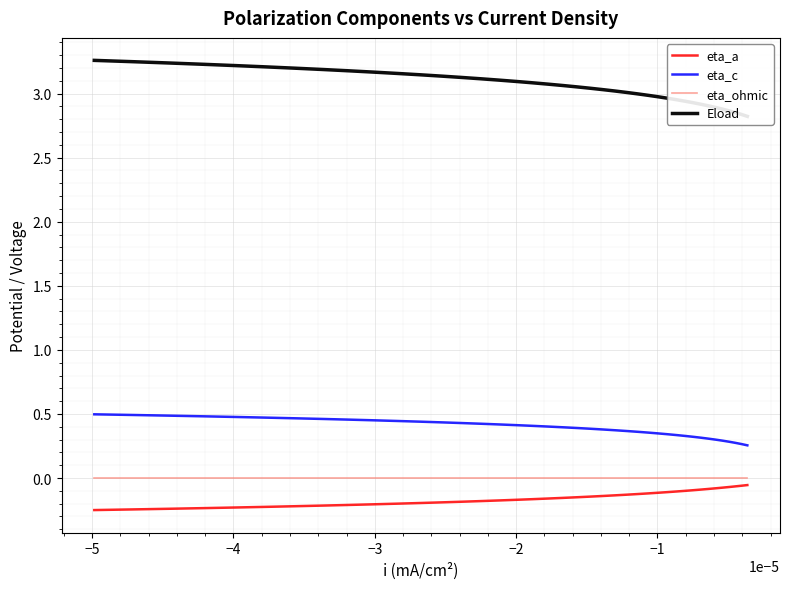

Reading left to right, transcribe all the data shown in this chart.

eta_a: -0.2	-0.2	-0.2	-0.2	-0.2	-0.2	-0.2	-0.2	-0.2	-0.2	-0.2	-0.2	-0.2	-0.2	-0.2	-0.2	-0.2	-0.2	-0.2	-0.2	-0.1	-0.1	-0.1	-0.1	-0.1	-0.1	-0.1	-0.1	-0.1	-0.1	-0.1	-0.1	-0.1	-0.1	-0.1	-0.1	-0.1	-0.1	-0.1	-0.1
eta_c: 0.5	0.5	0.5	0.5	0.5	0.5	0.5	0.5	0.5	0.5	0.4	0.4	0.4	0.4	0.4	0.4	0.4	0.4	0.4	0.4	0.4	0.4	0.4	0.4	0.4	0.4	0.4	0.3	0.3	0.3	0.3	0.3	0.3	0.3	0.3	0.3	0.3	0.3	0.3	0.3
eta_ohmic: -0.0	-0.0	-0.0	-0.0	-0.0	-0.0	-0.0	-0.0	-0.0	-0.0	-0.0	-0.0	-0.0	-0.0	-0.0	-0.0	-0.0	-0.0	-0.0	-0.0	-0.0	-0.0	-0.0	-0.0	-0.0	-0.0	-0.0	-0.0	-0.0	-0.0	-0.0	-0.0	-0.0	-0.0	-0.0	-0.0	-0.0	-0.0	-0.0	-0.0
Eload: 3.3	3.2	3.2	3.2	3.2	3.2	3.2	3.2	3.2	3.2	3.2	3.1	3.1	3.1	3.1	3.1	3.1	3.1	3.1	3.1	3.1	3.0	3.0	3.0	3.0	3.0	3.0	3.0	3.0	3.0	2.9	2.9	2.9	2.9	2.9	2.9	2.9	2.9	2.8	2.8